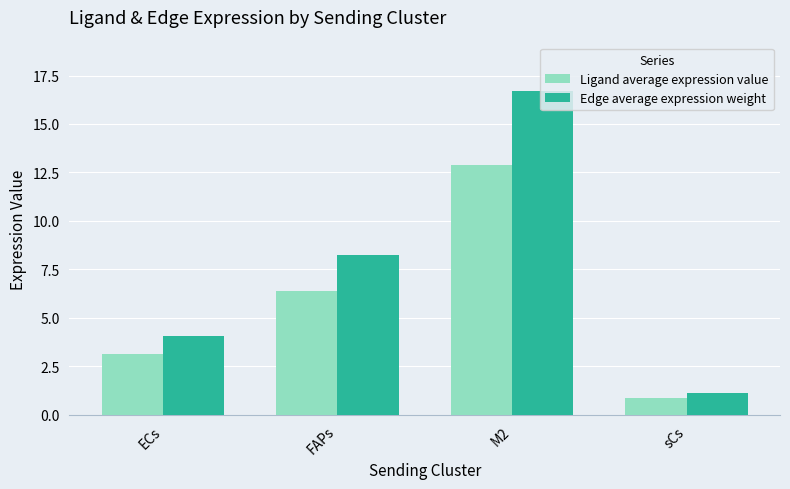

What is the smallest value displayed?

0.9